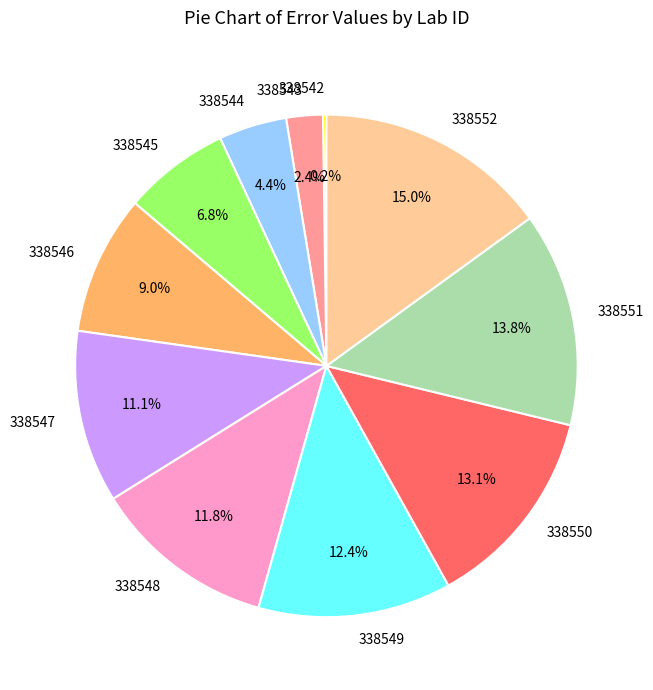

What percentage is NOT represented by 338552?

85.0%